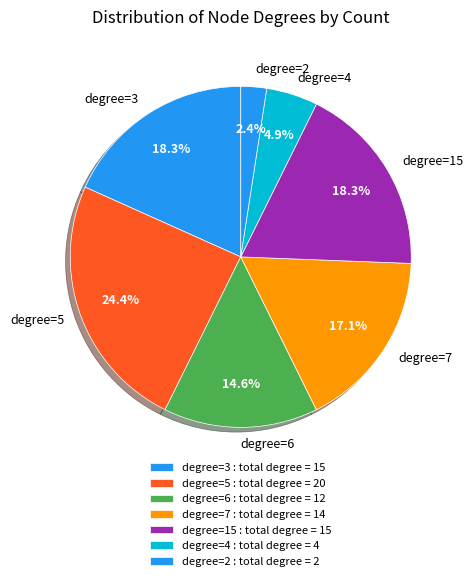

Between degree=6 and degree=3, which is larger?

degree=3